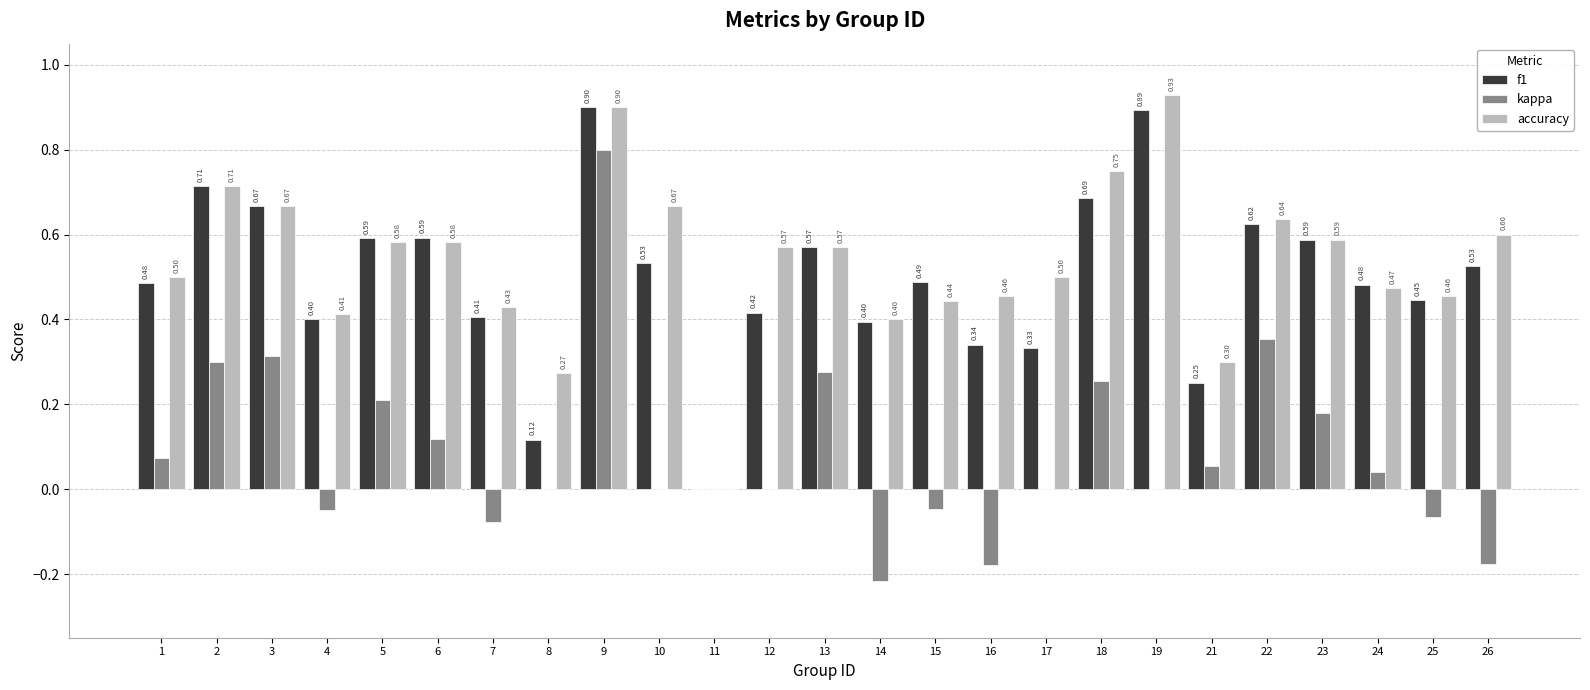

The value of f1 at 22 is 0.6. True or false?

True